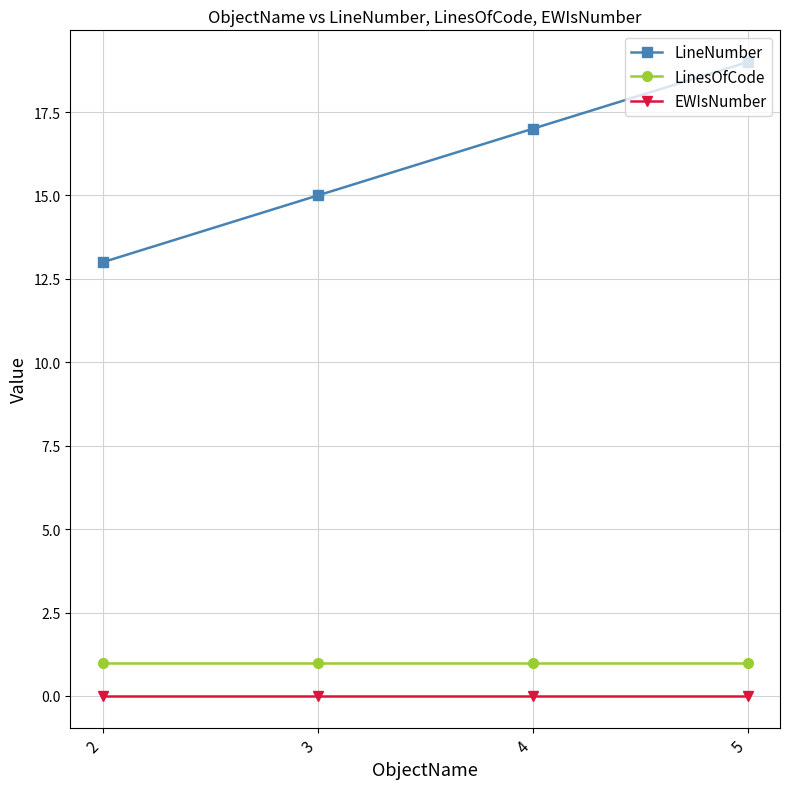

The LineNumber series shows 30 at 5. True or false?

False